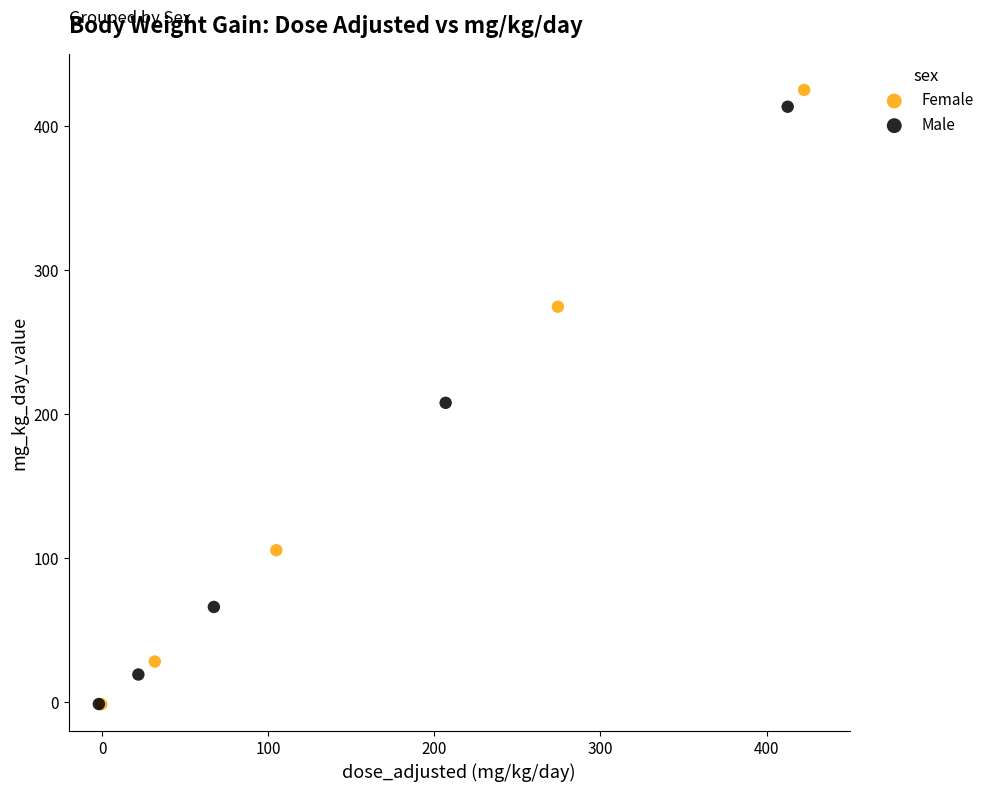

Which series has the widest spread of Y values?

Female